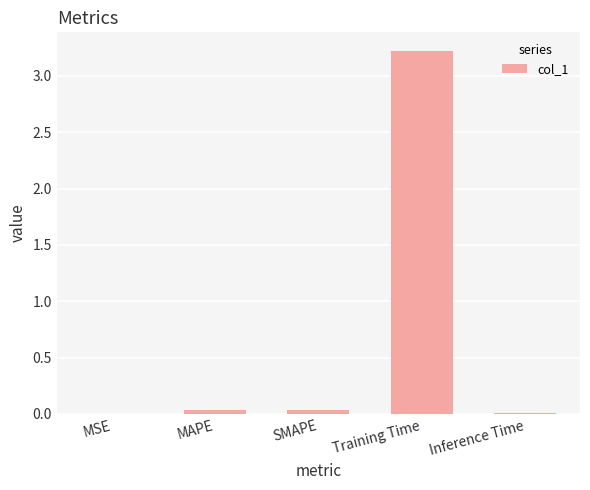

The chart shows a value of 0.0 at MSE. True or false?

True